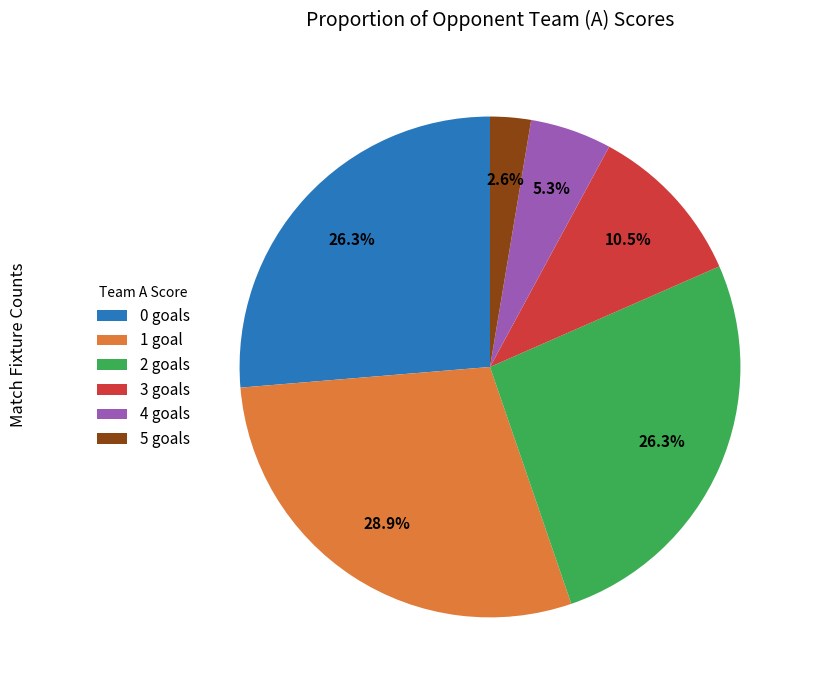

What is the ratio of the value at 0 goals to the value at 2 goals?

1.0